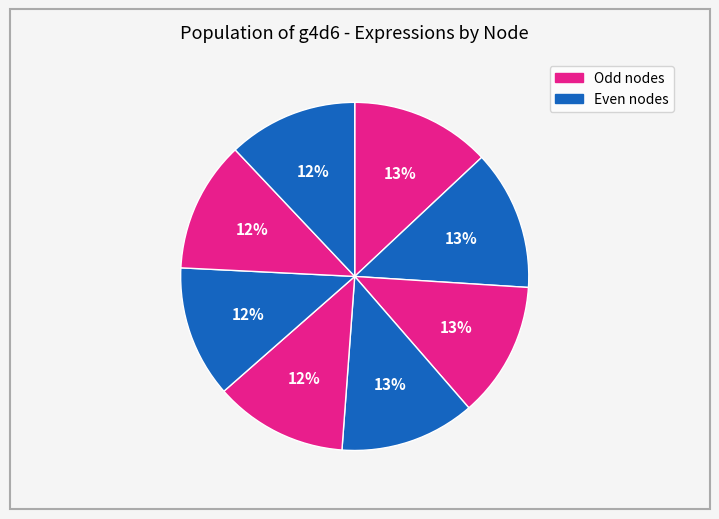

How many slices are in this pie chart?

8